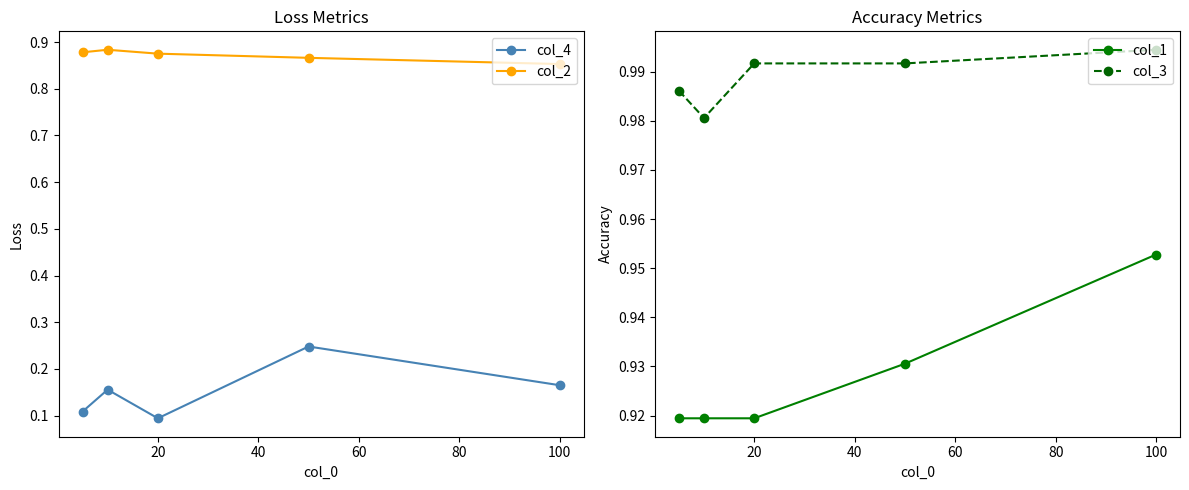

True or false: col_1 and col_4 cross at least once.

False